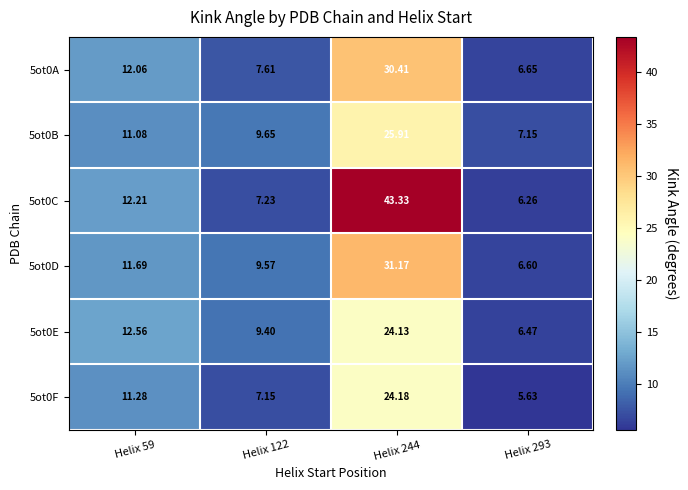

Which series has the widest spread of values?

5ot0C